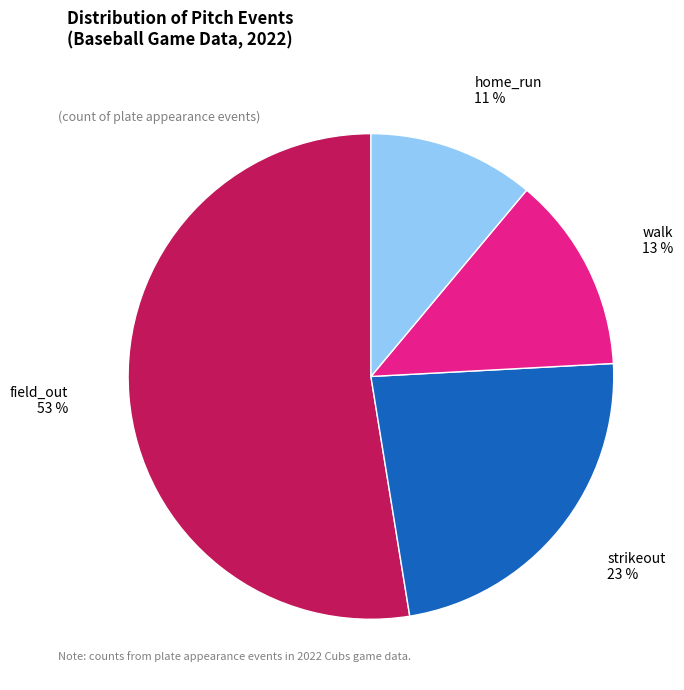

Is there a majority slice in this chart?

Yes